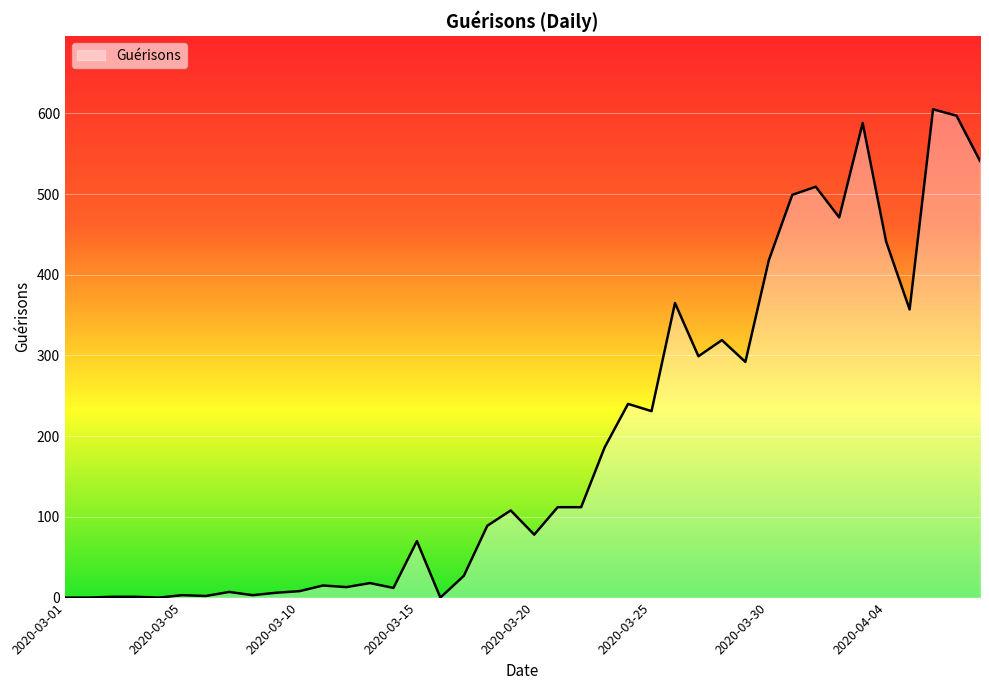

What is the maximum value shown in the chart?

605